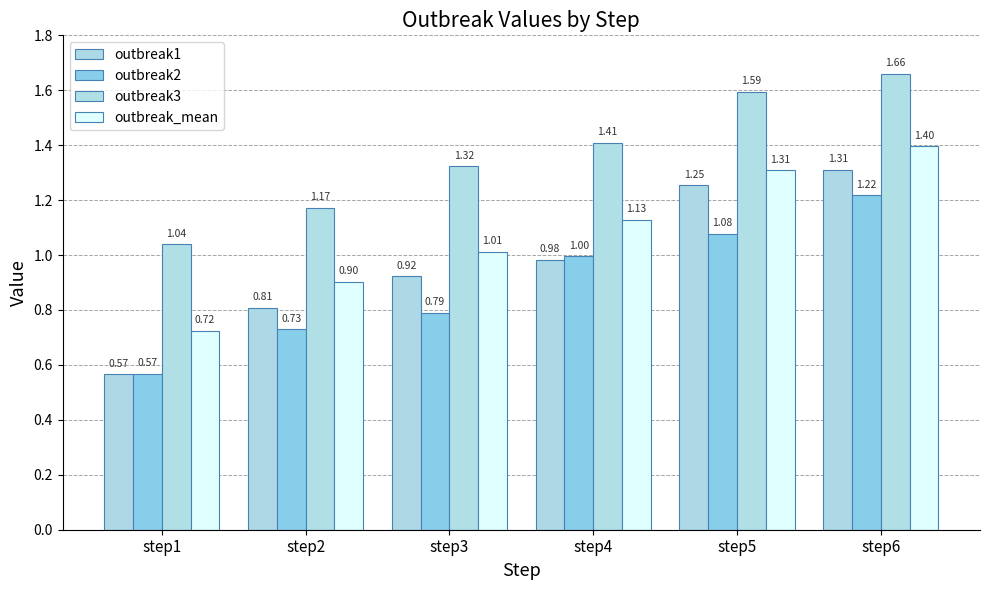

What is the sum of all outbreak3 values?

8.2